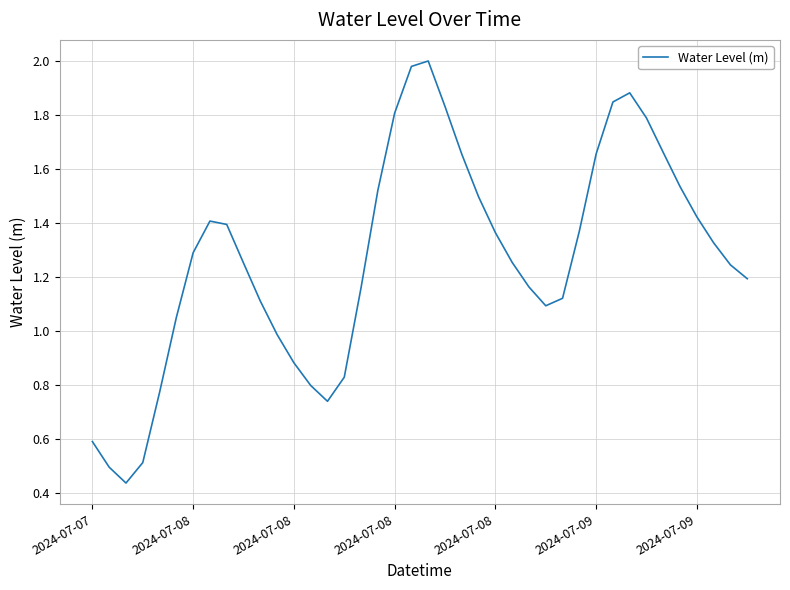

How many values exceed 1?

30